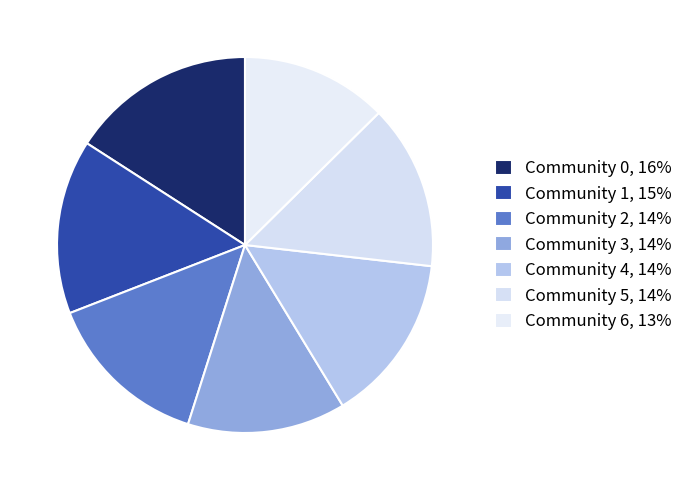

Count the number of slices in the pie.

7